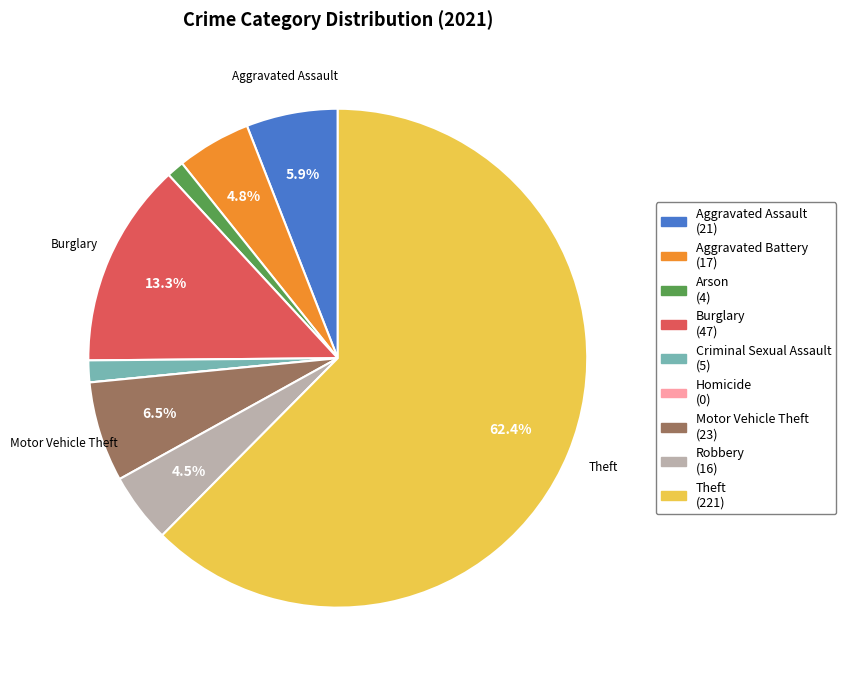

Between Criminal Sexual Assault (5) and Robbery (16), which is larger?

Robbery (16)